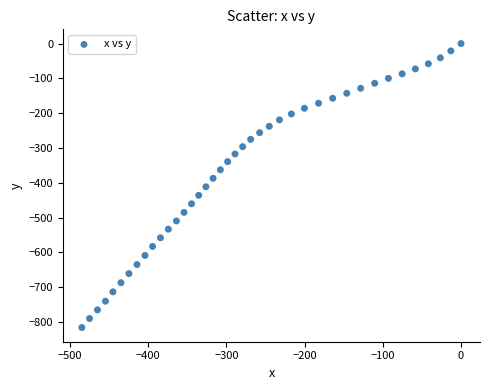

What is the range of Y values (max minus min)?

816.2